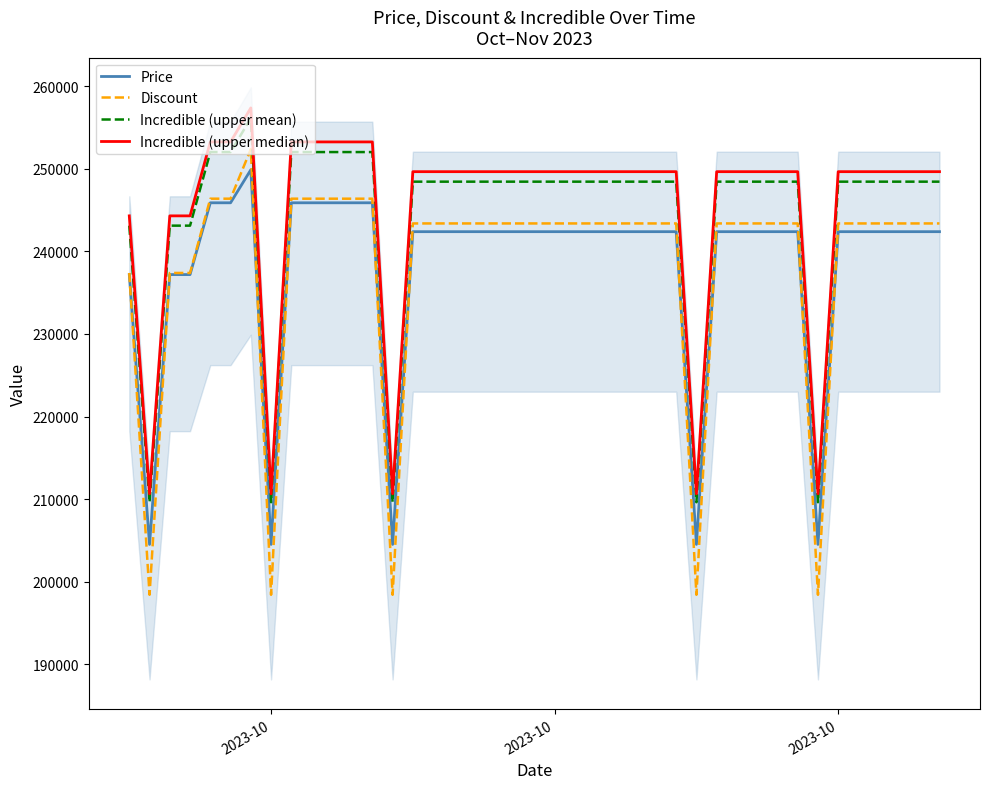

How many interior local peaks does the Incredible (upper median) series have?

1